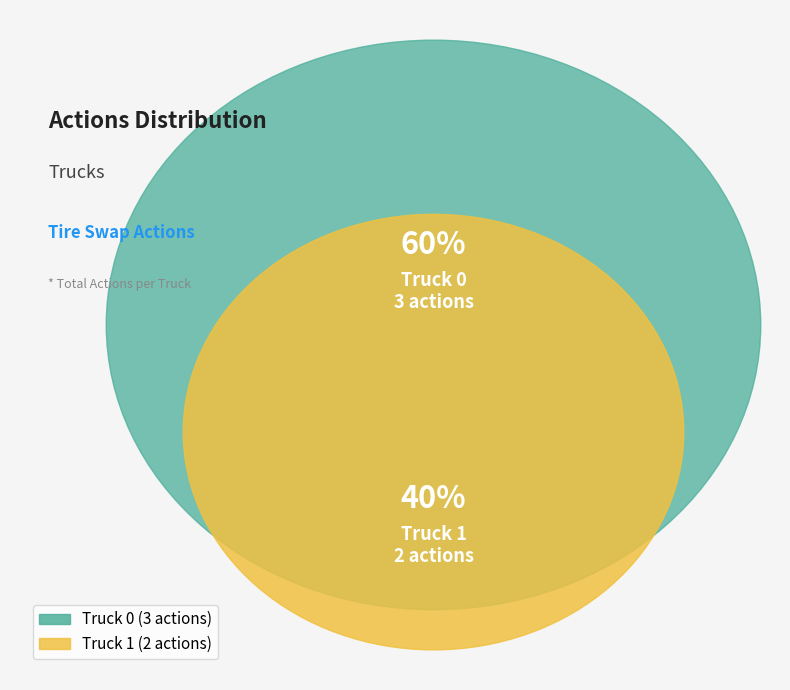

To the nearest percent, what is the difference between the largest and smallest slice percentages?

20%